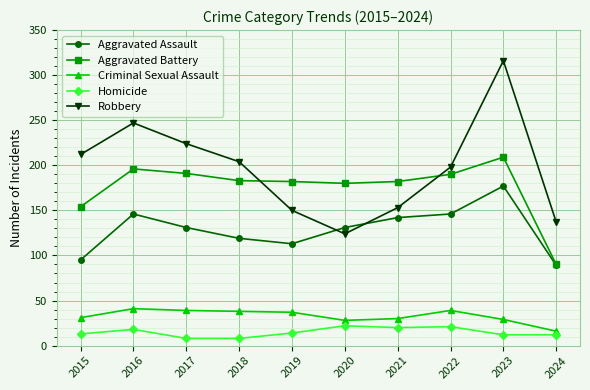

What is the difference between the Criminal Sexual Assault values at 2016 and 2024?

25